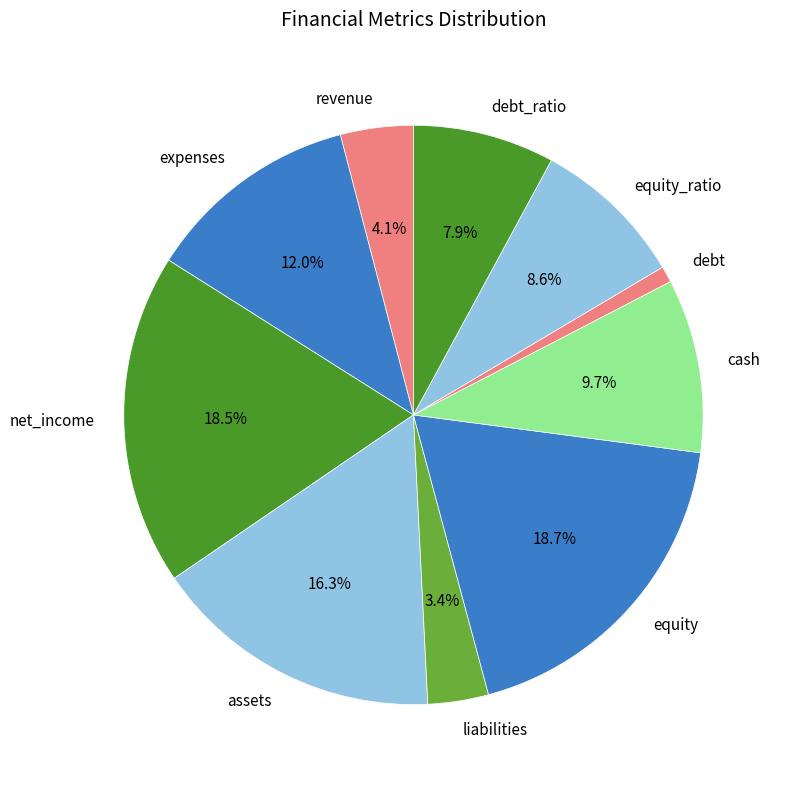

To the nearest percent, what is the difference between the largest and smallest slice percentages?

18%